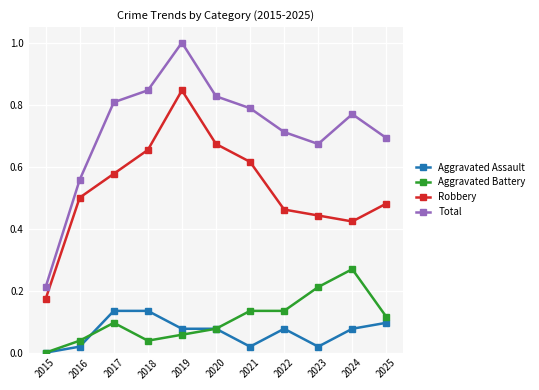

Which label corresponds to the smallest value in the chart?

2015